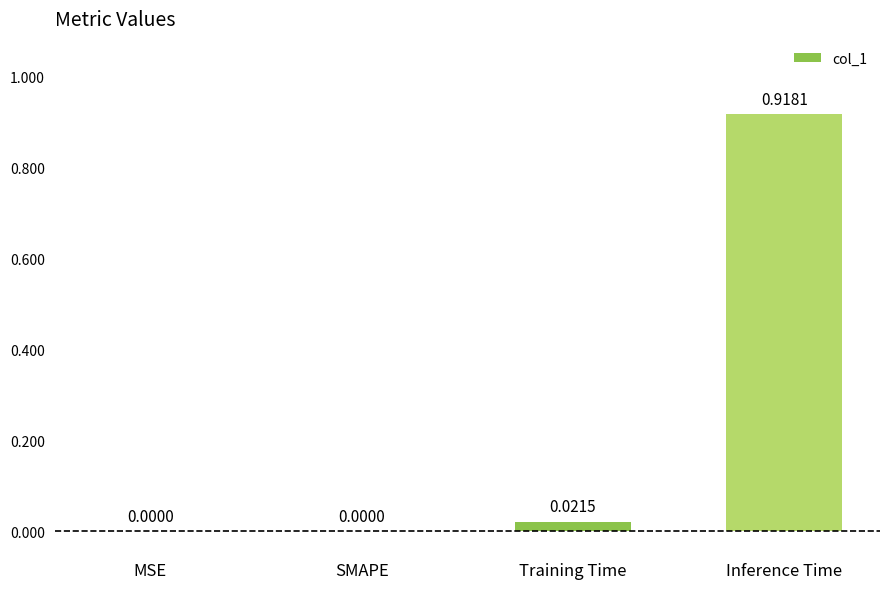

True or false: the data shows -0.4 at MSE.

False